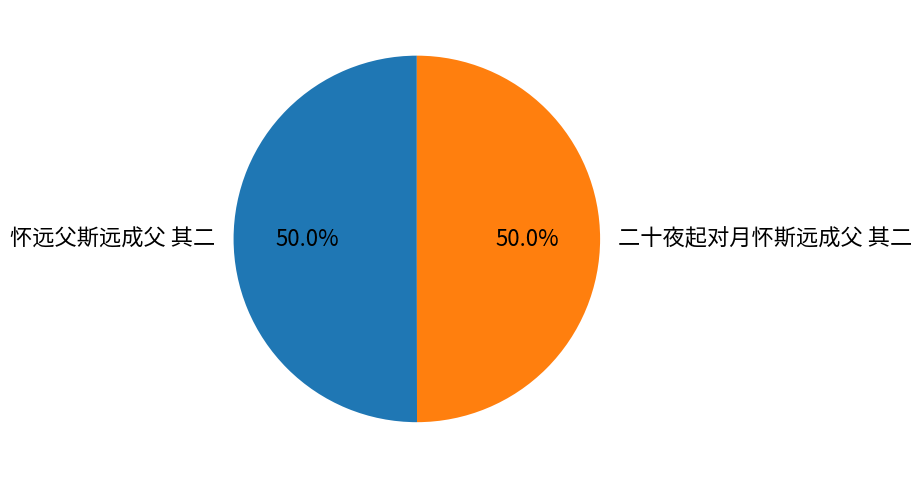

How many segments does this pie chart have?

2